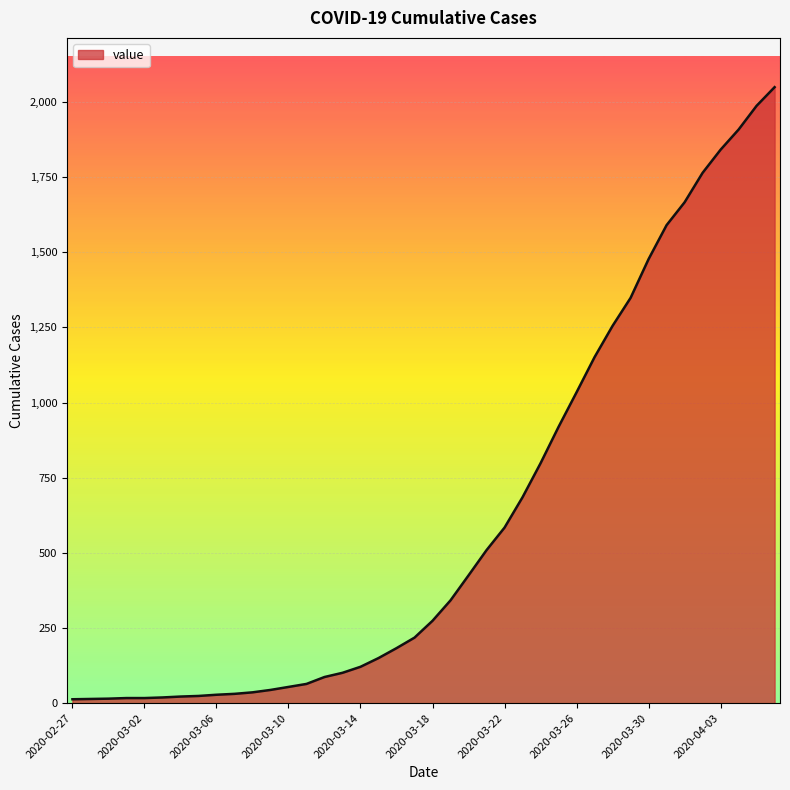

What is the difference between the maximum and minimum values?

2036